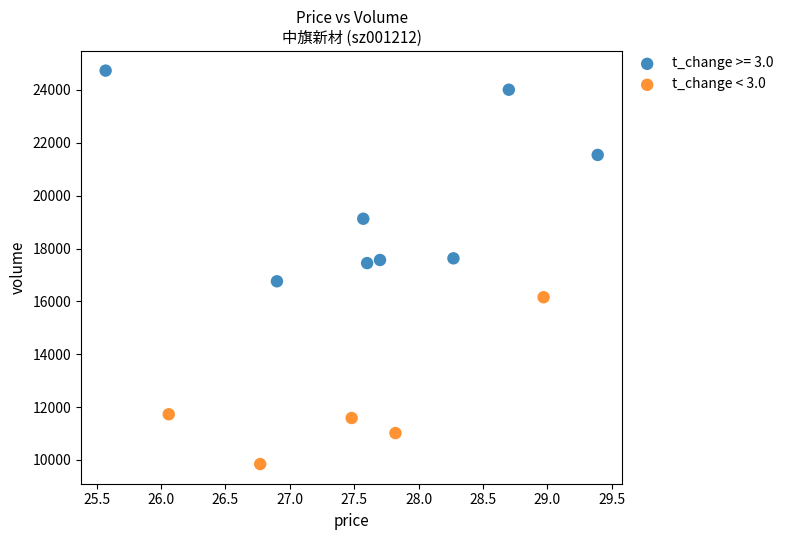

Which series contains the lowest Y value?

t_change < 3.0